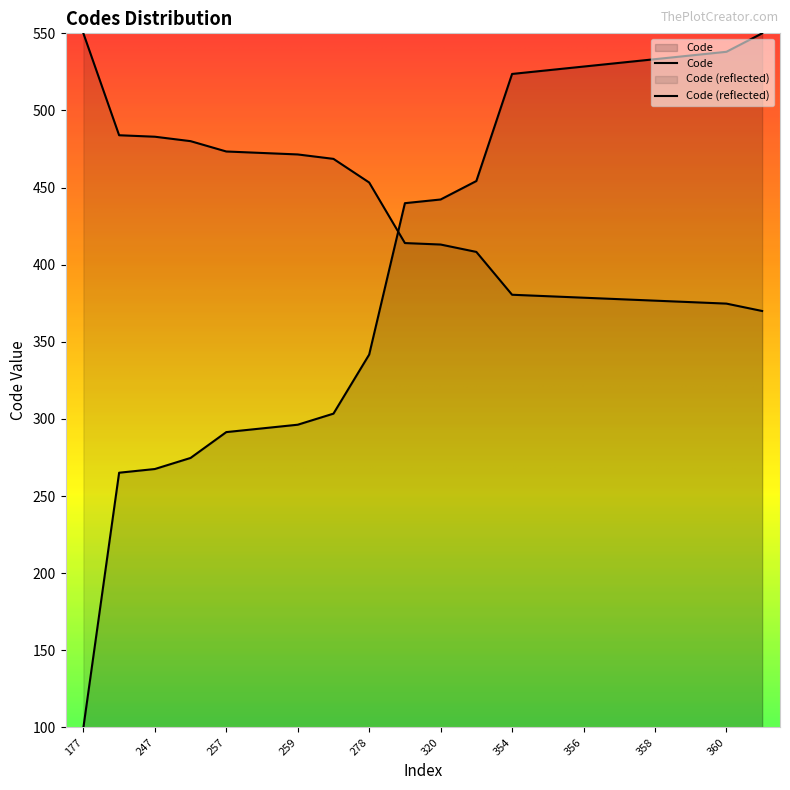

What is the difference between the second highest and second lowest values?

272.9